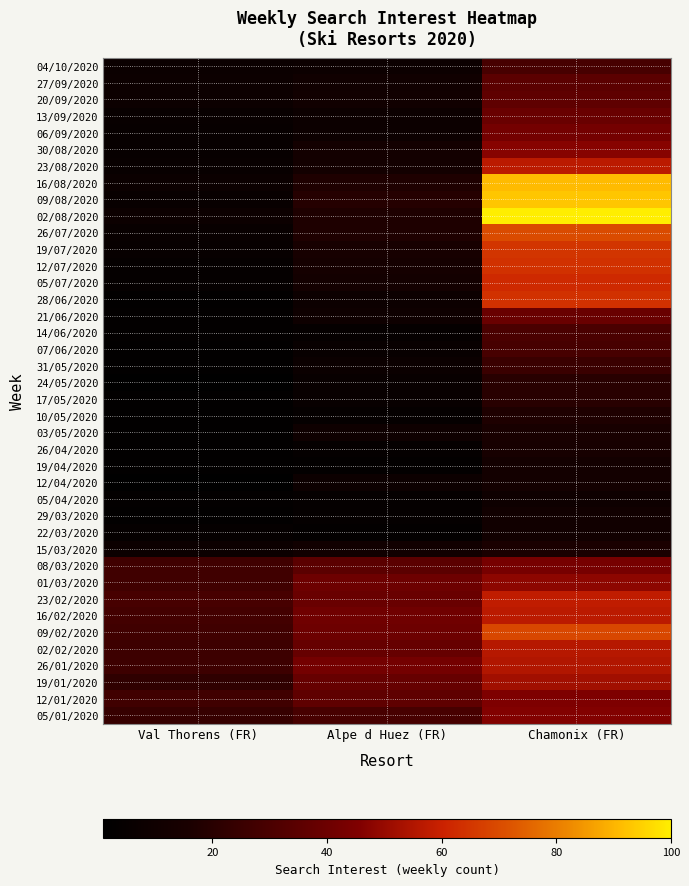

Between Alpe d Huez (FR) and Val Thorens (FR), which is larger?

Alpe d Huez (FR)